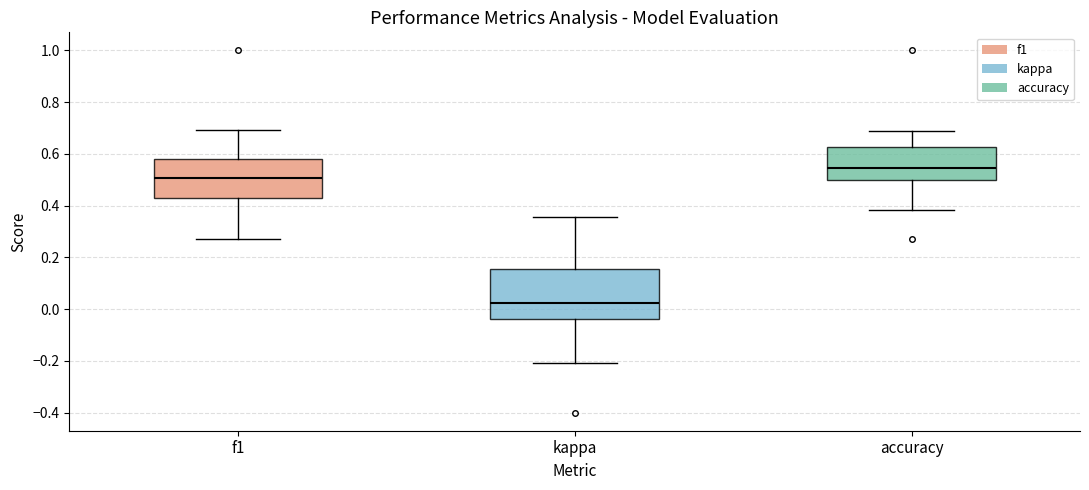

Where does the median line of the box for kappa sit on the y-axis? The values are not printed on the chart, so give them approximately, as read against the axis.

0.02